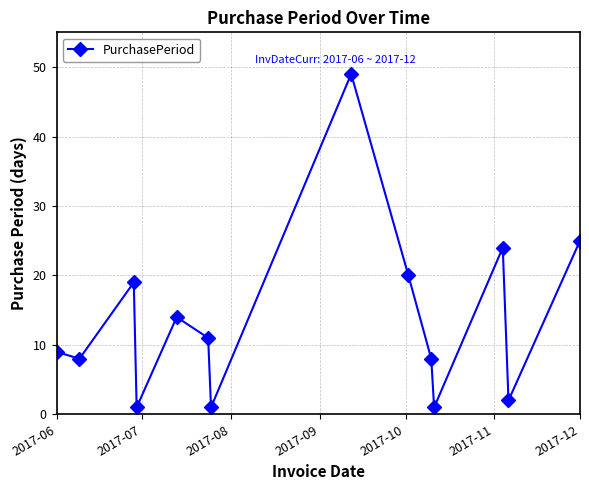

Count the number of data series in this chart.

1